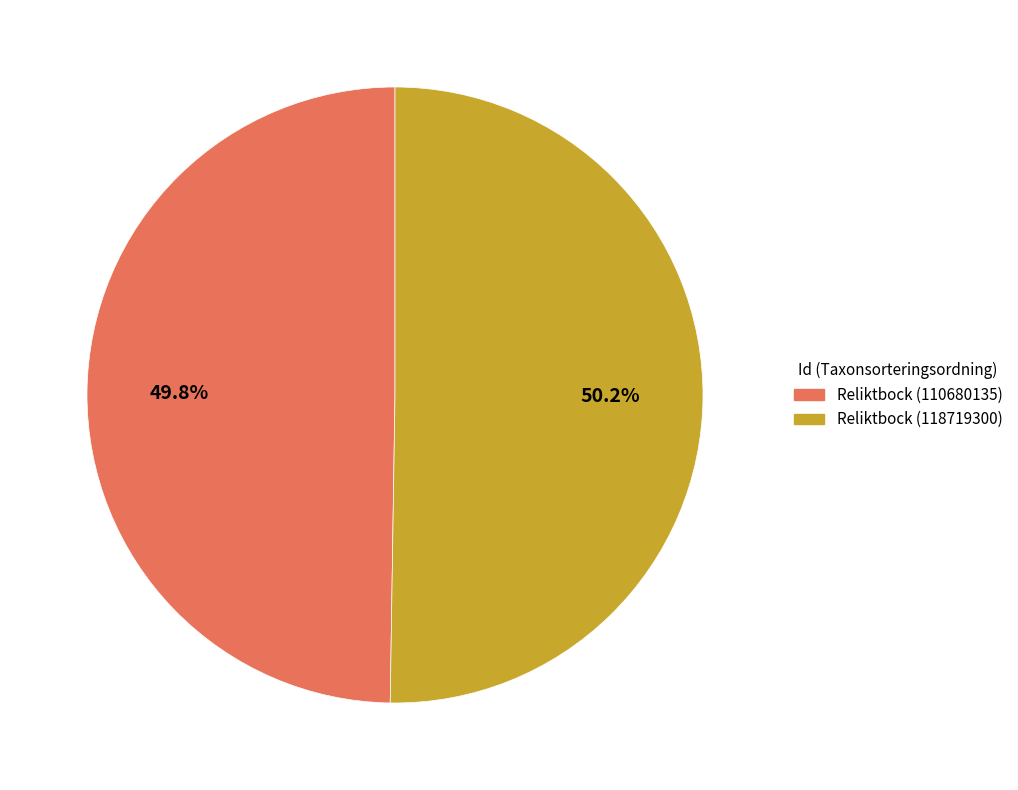

True or false: Reliktbock (110680135) accounts for 56% of the total.

False